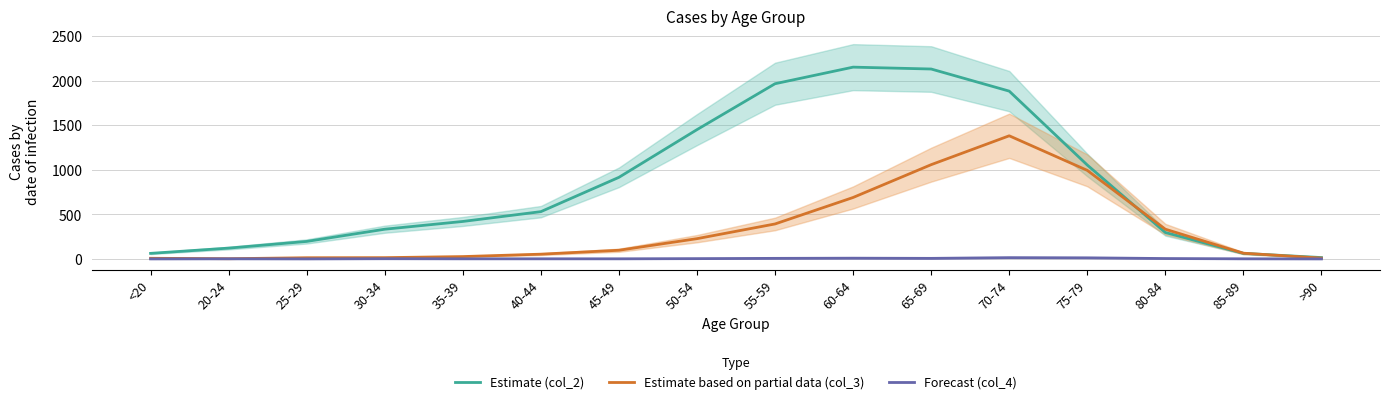

What is the sum of all Estimate (col_2) values?

13581